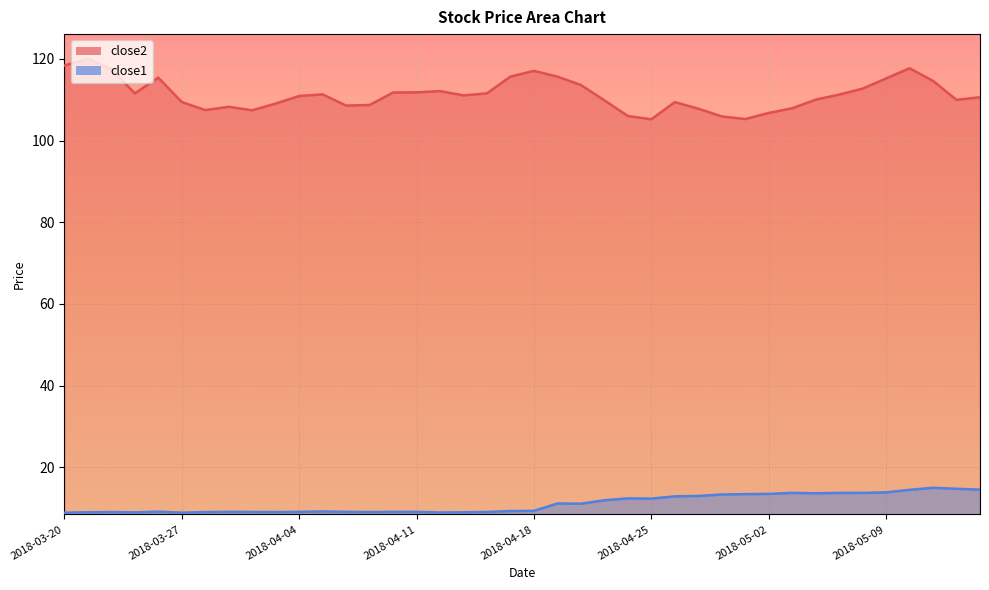

What is the difference between the close1 values at 2018-05-08 and 2018-04-04?

4.7